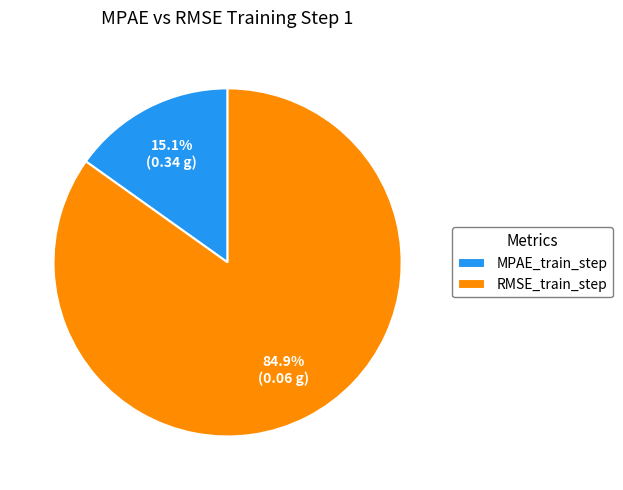

To the nearest percent, what is the combined percentage of RMSE_train_step and MPAE_train_step?

100%